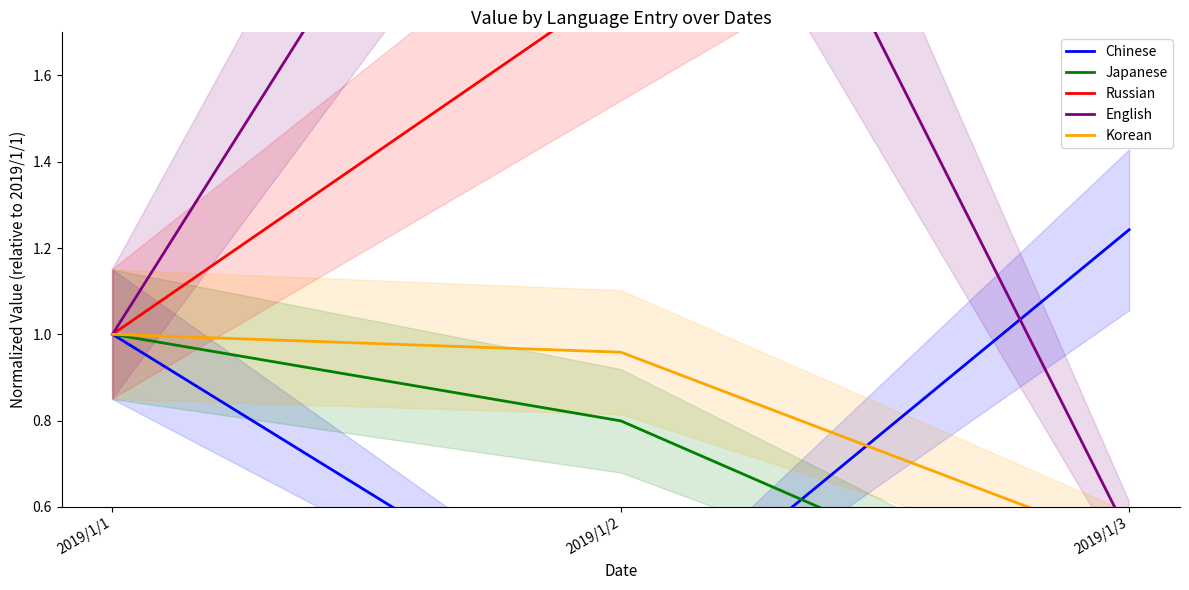

What is the sum of all Chinese values?

2.5